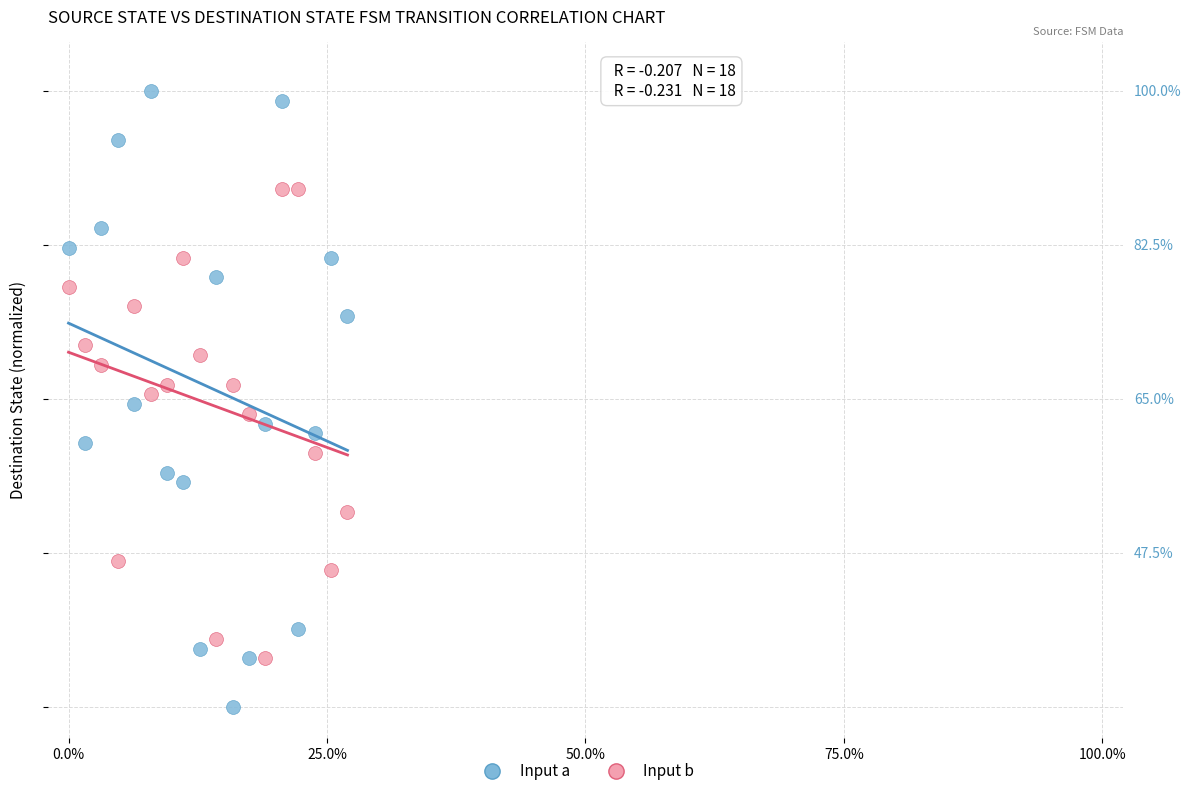

What are all the series names shown in the legend?

Input a, Input b